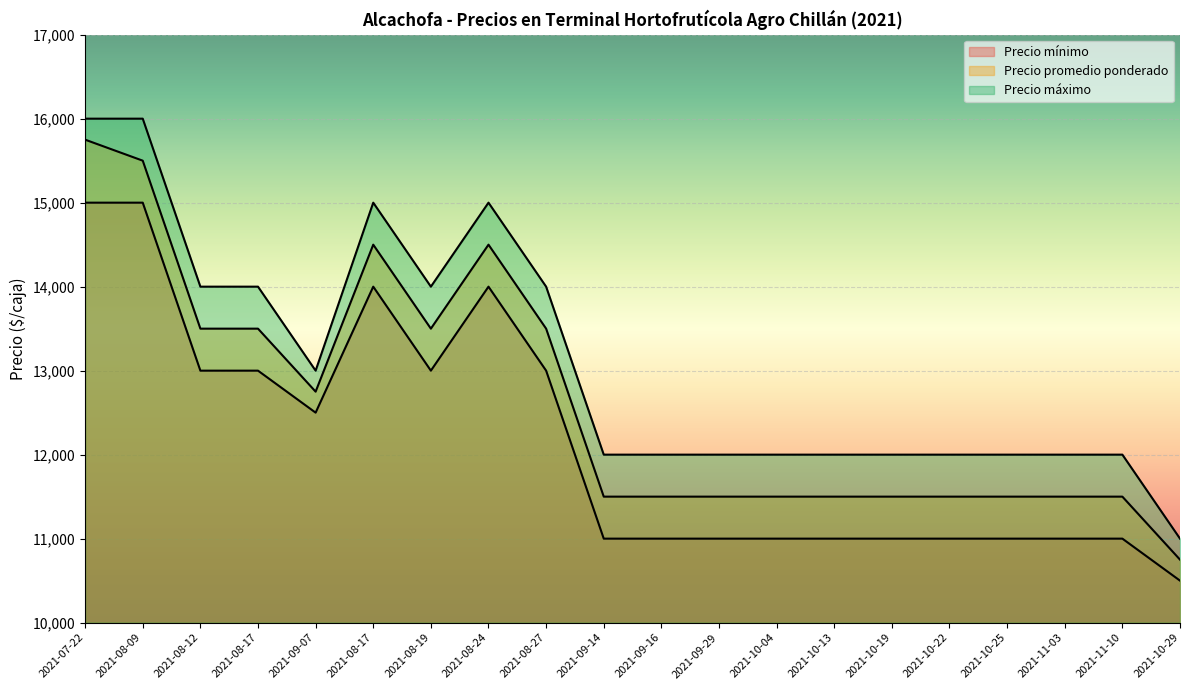

True or false: Precio promedio ponderado and Precio mínimo intersect in this chart.

False